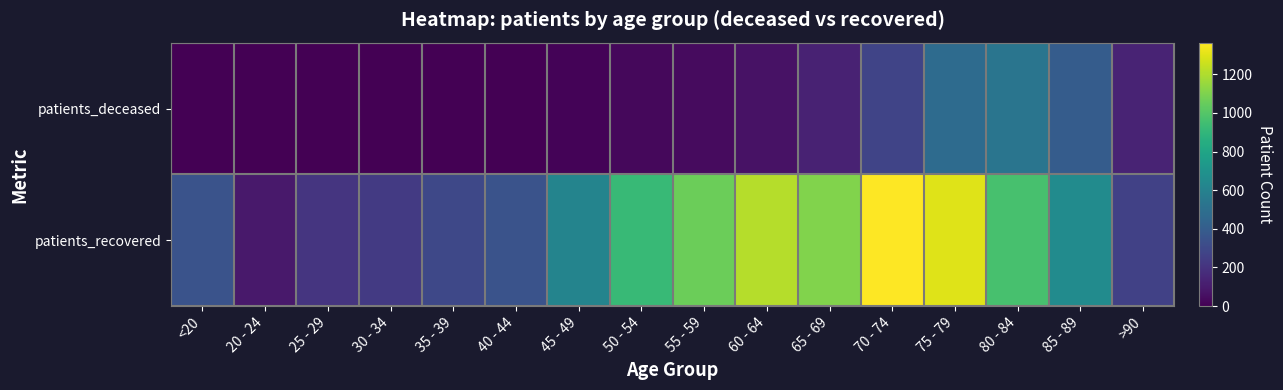

Rank the series by their maximum value, from highest to lowest.

patients_recovered, patients_deceased